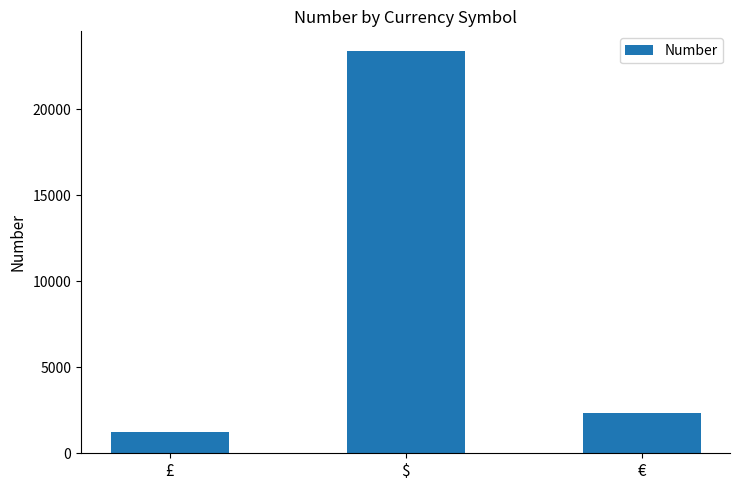

What is the change in value from $ to €?

-21000.4